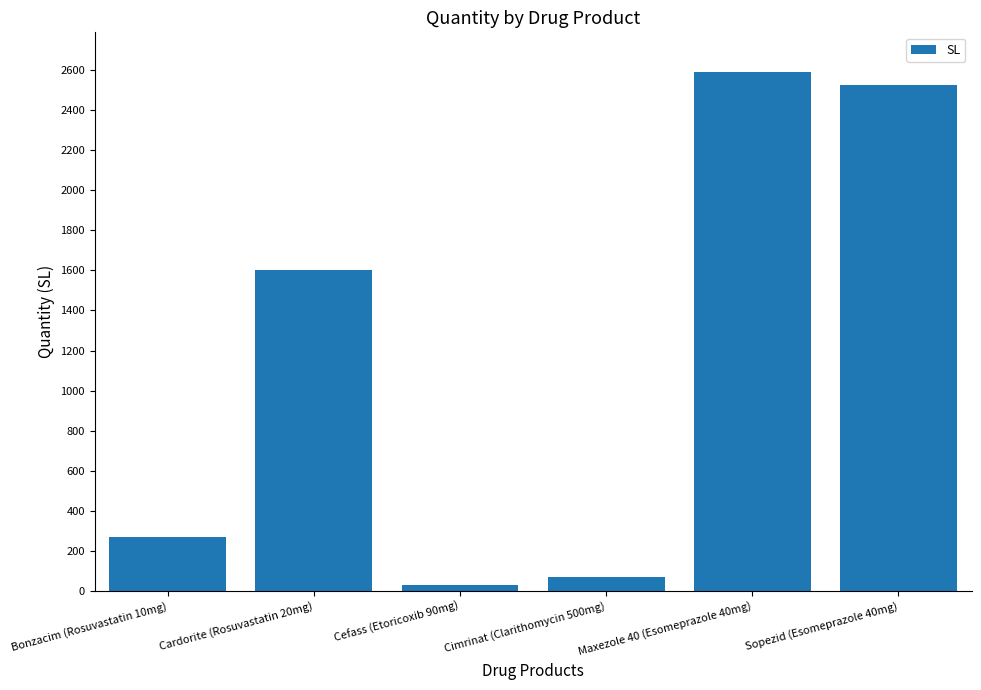

What is the change in value from Cefass (Etoricoxib 90mg) to Sopezid (Esomeprazole 40mg)?

+2496